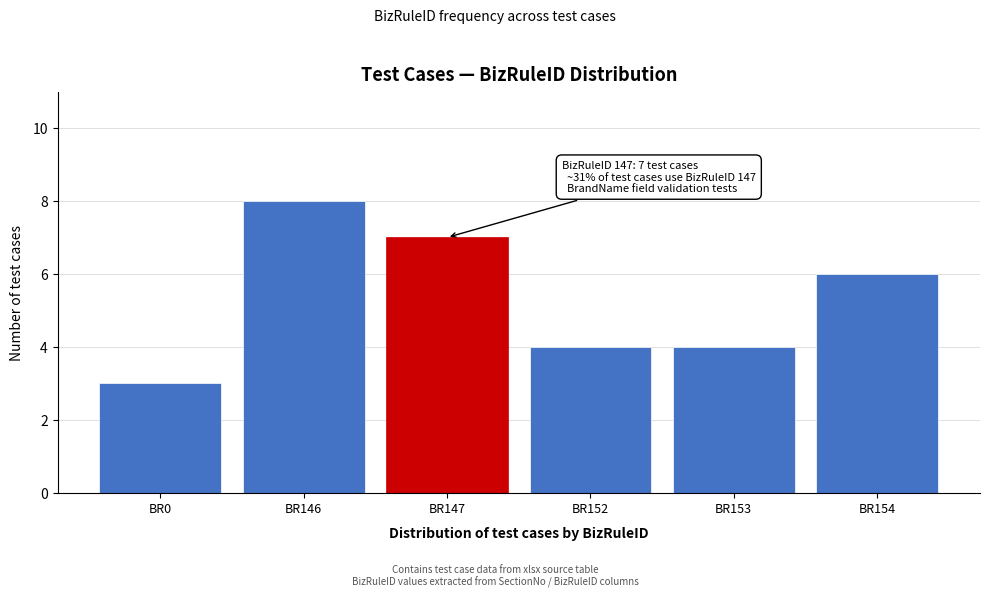

Reading left to right, extract all data points from this chart.

3	8	7	4	4	6